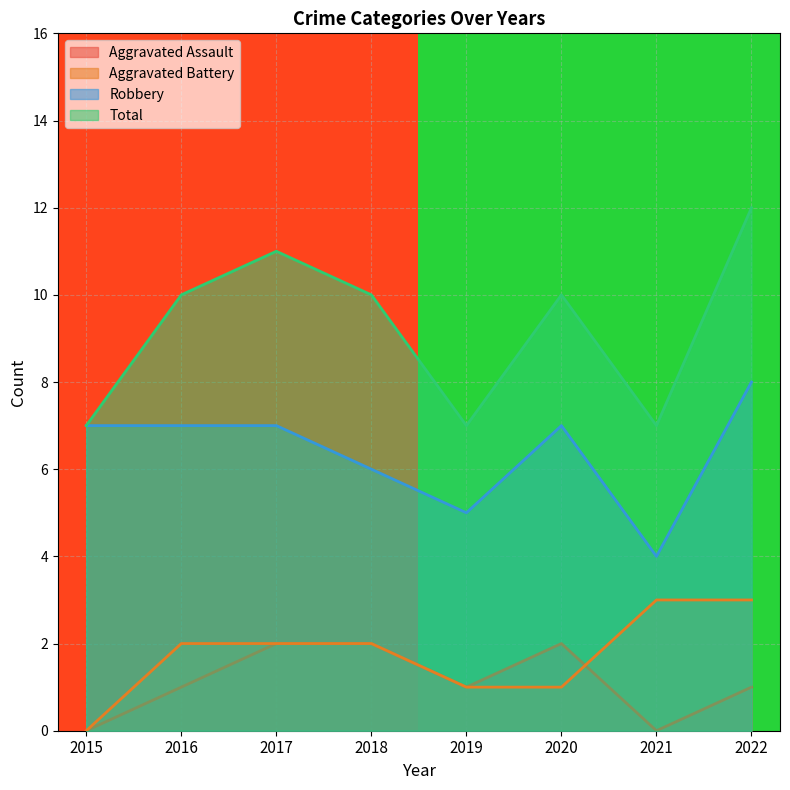

List the series in order of their peak value, highest first.

Total, Robbery, Aggravated Battery, Aggravated Assault